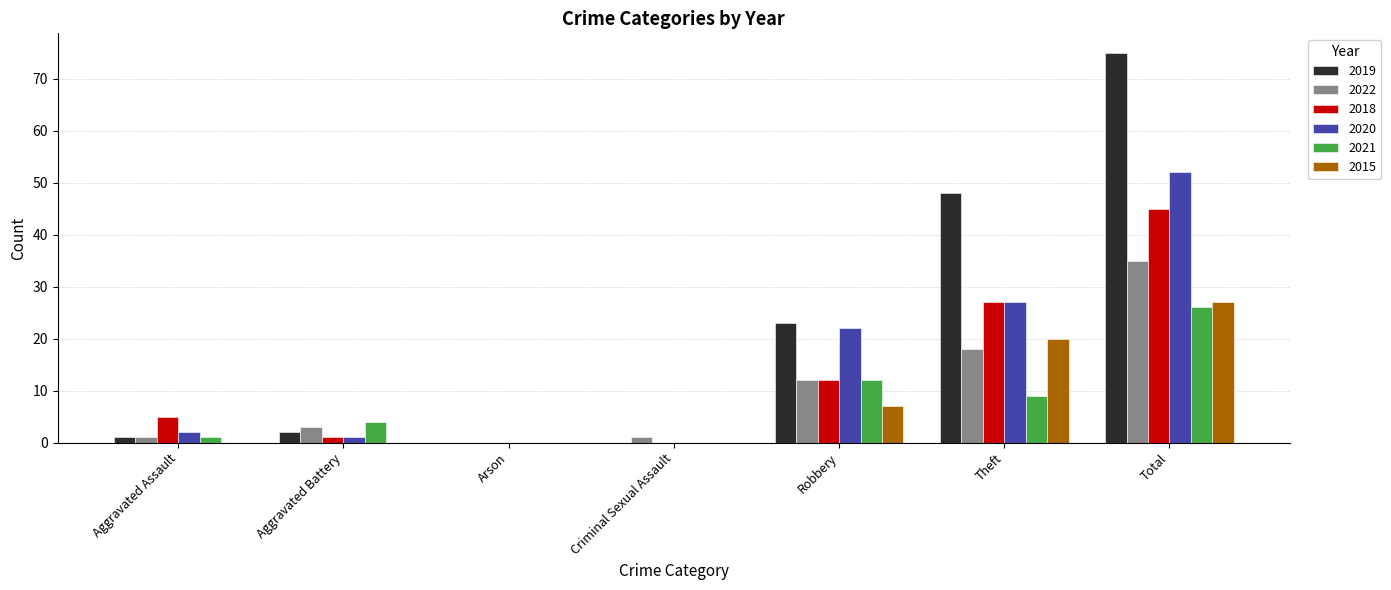

Is the value of 2021 at Total greater than the value of 2019 at Criminal Sexual Assault?

Yes